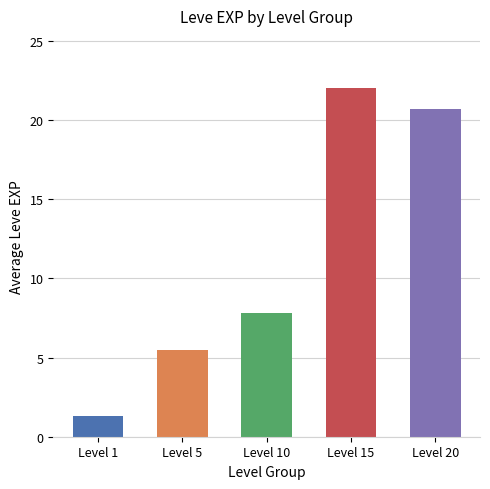

Reading left to right, extract all data points from this chart.

1.3	5.5	7.8	22.0	20.7